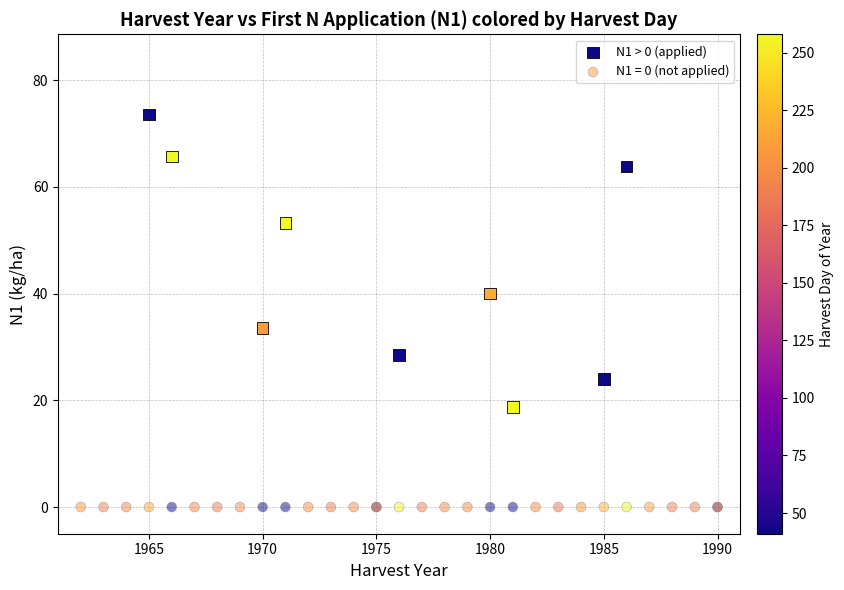

Which series contains the lowest Y value?

N1 = 0 (not applied)